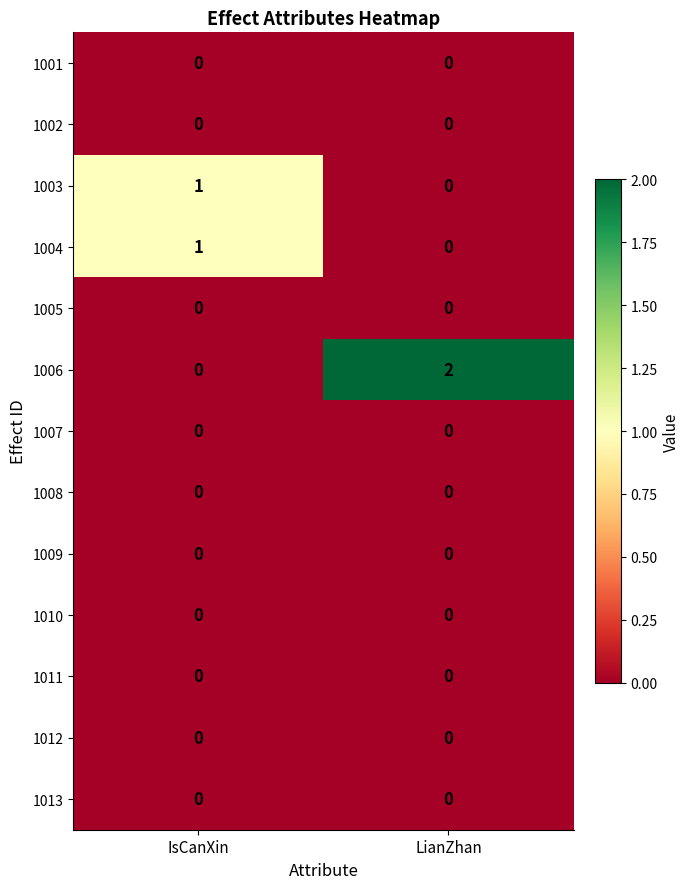

True or false: 1002 has a value of 0 at LianZhan.

True